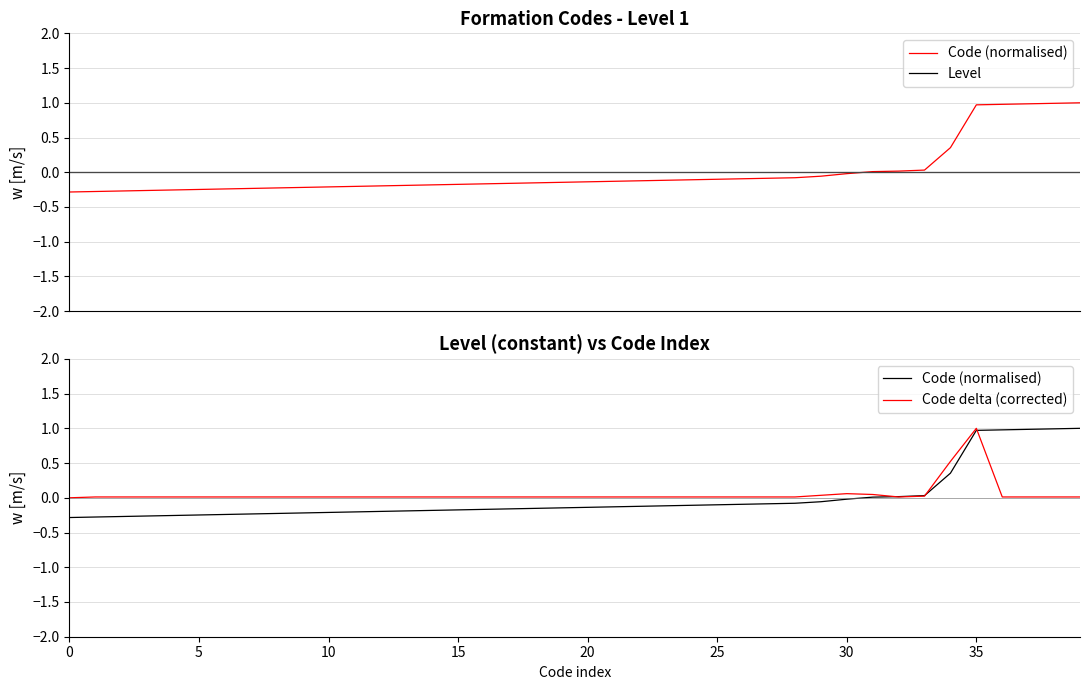

The Code (normalised) series shows -0.2 at 16. True or false?

True